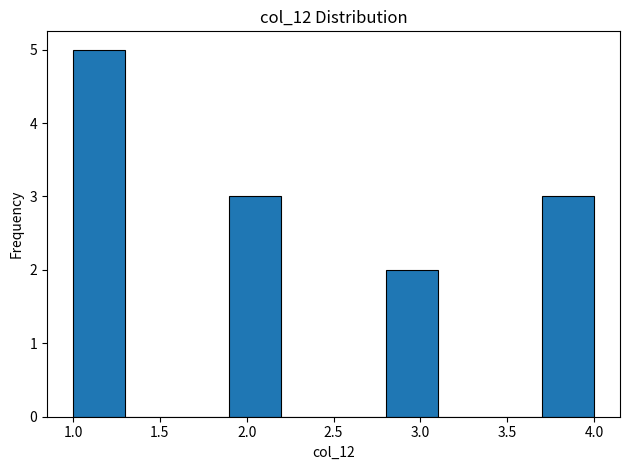

What is the height of the bar covering 2.8 to 3.1 on the x-axis? The values are not printed on the chart, so give them approximately, as read against the axis.

2